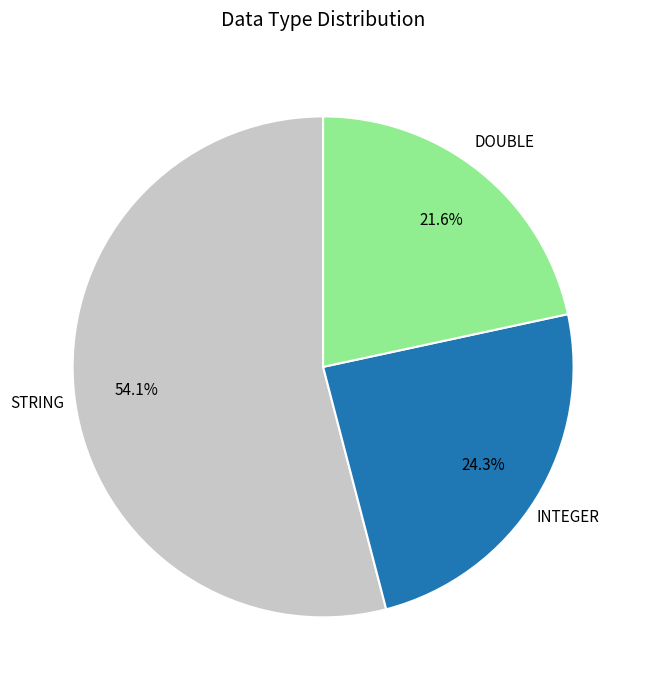

Rank the categories by value from highest to lowest.

STRING, INTEGER, DOUBLE